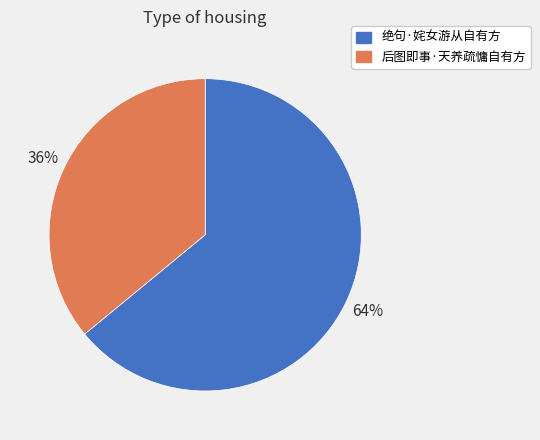

To the nearest percent, what is the combined percentage of 绝句·姹女游从自有方 and 后图即事·天养疏慵自有方?

100%